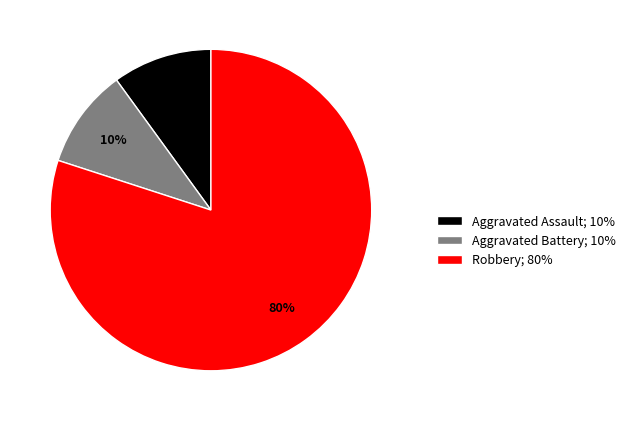

To the nearest percent, what is the difference between the largest and smallest slice percentages?

70%